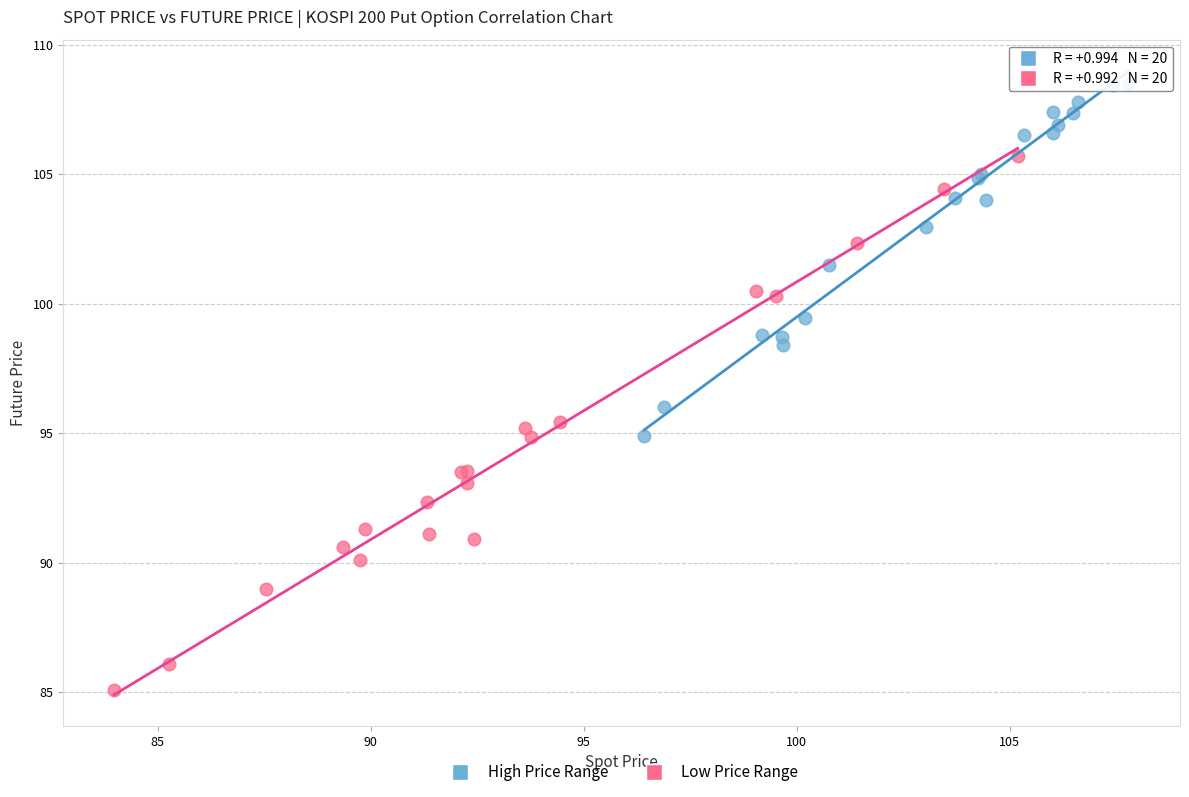

Which series contains the lowest Y value?

Low Price Range